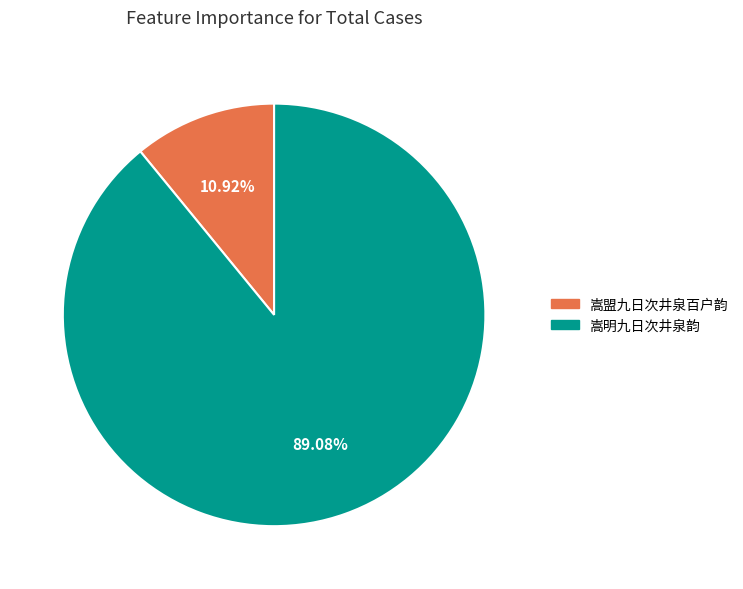

To the nearest percent, what is the combined percentage of 嵩明九日次井泉韵 and 嵩盟九日次井泉百户韵?

100%